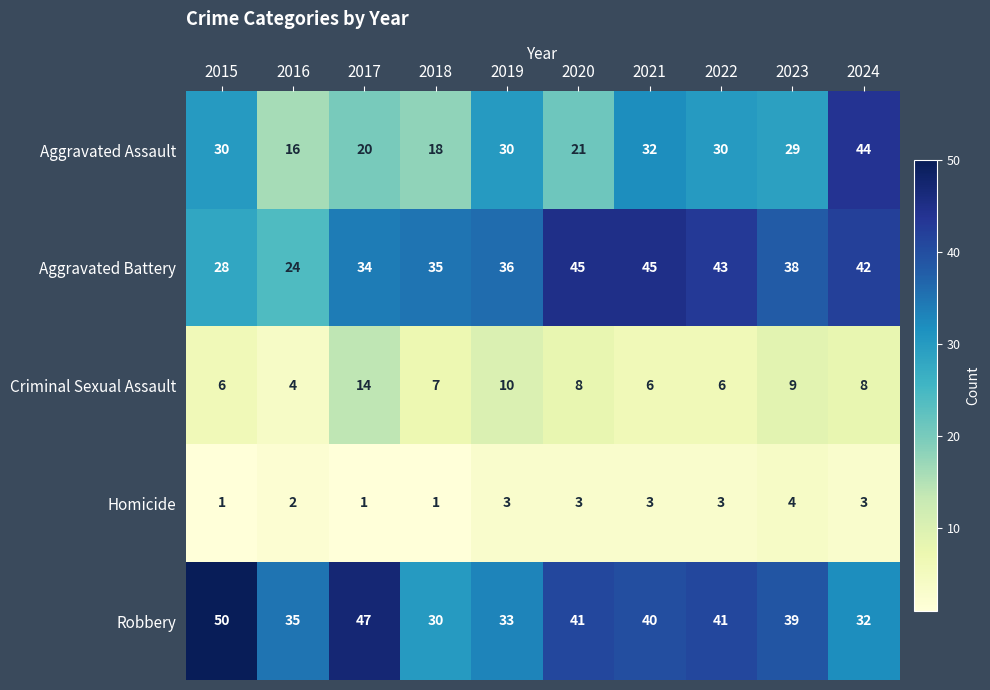

How many data points does each series have?

10